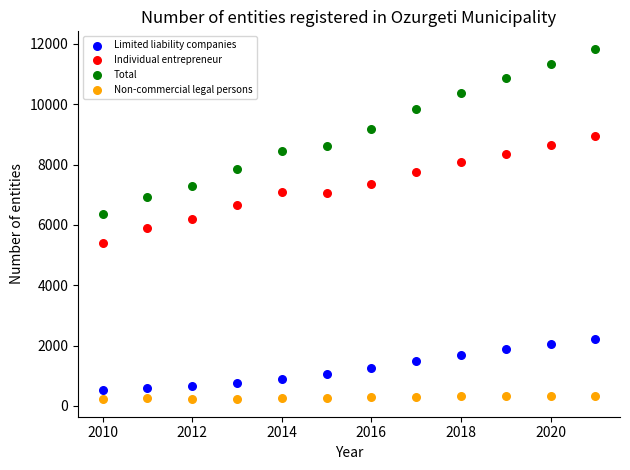

What is the X range (max minus min) for the scatter plot?

11